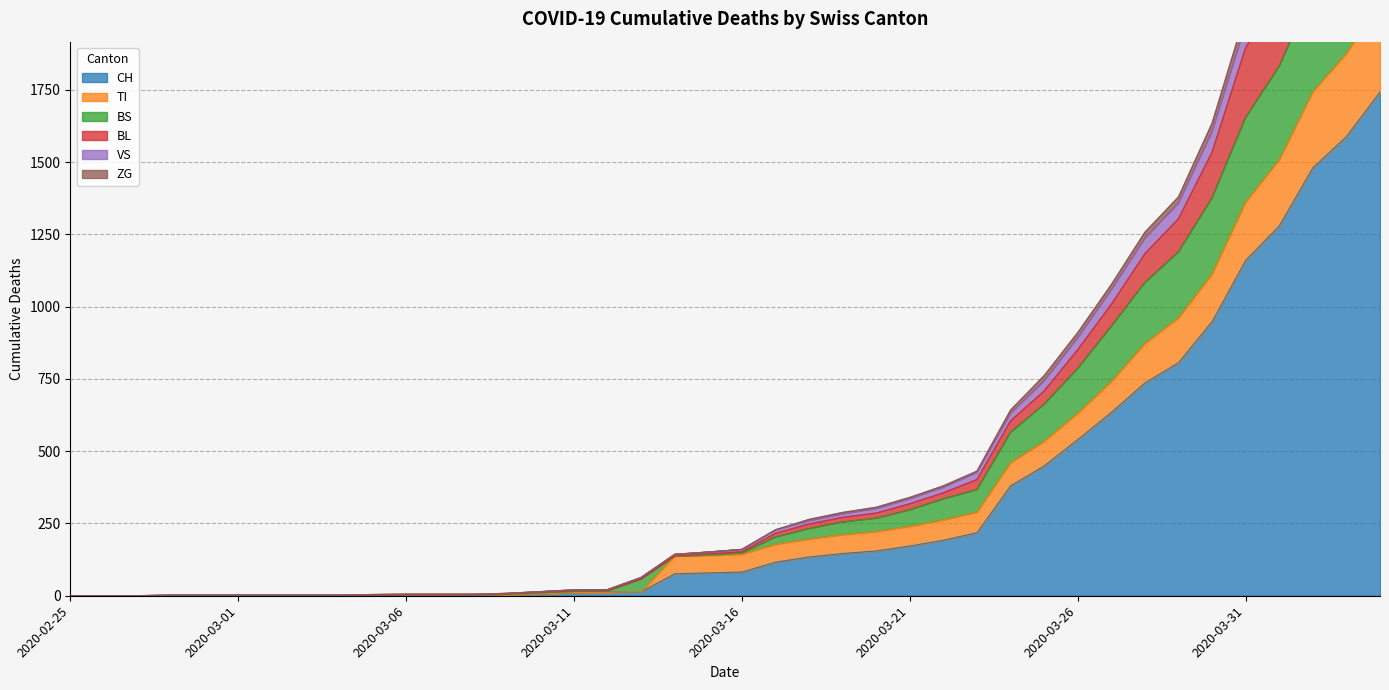

Is it true that ZG equals 1896 at 2020-03-31?

True